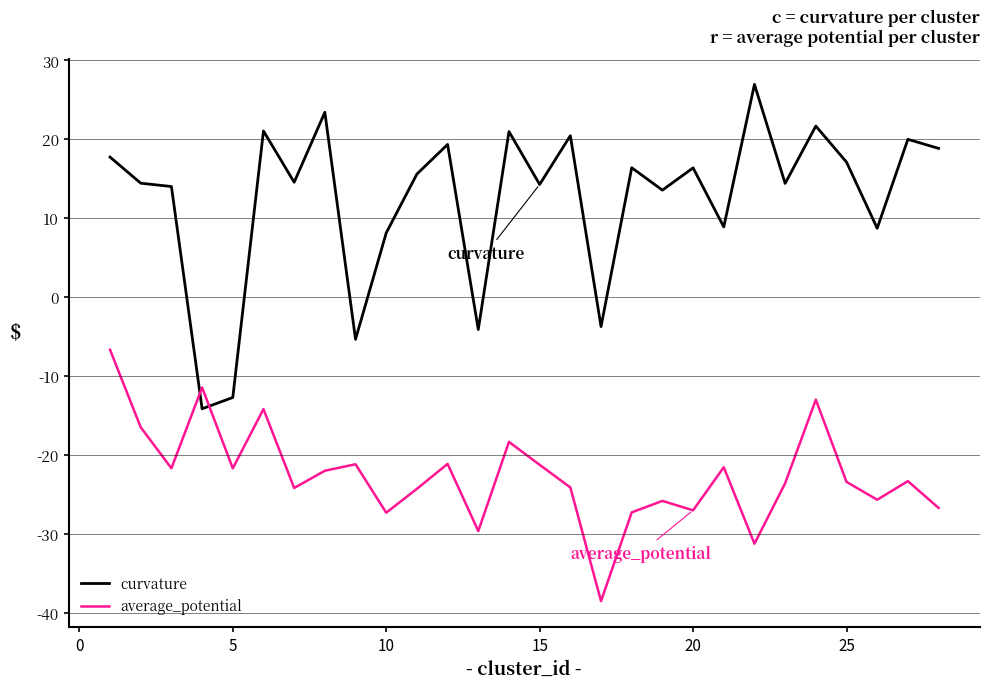

Which series has the largest total across all categories?

curvature